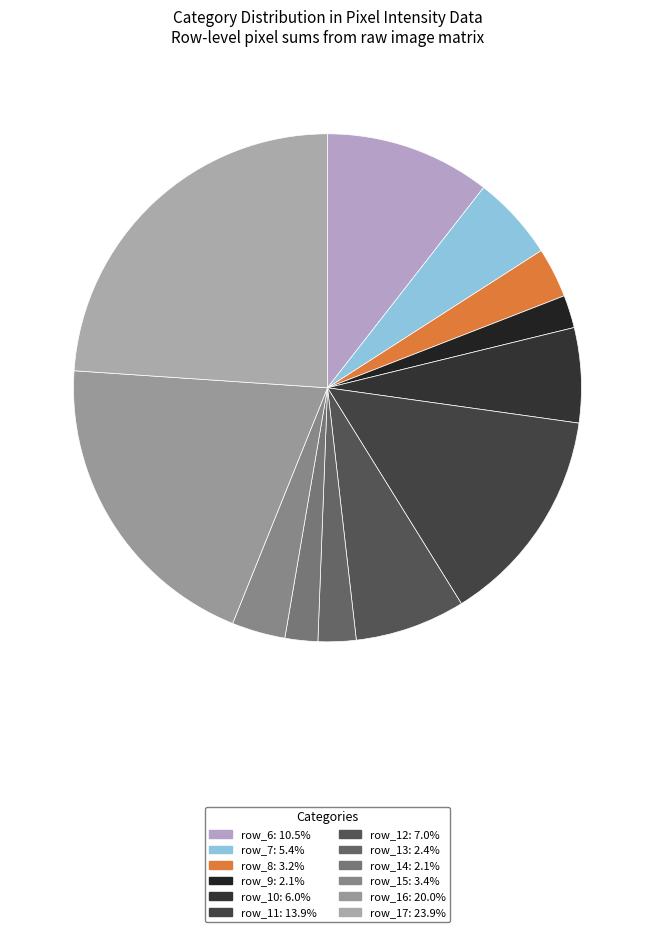

Does row_9 represent more than half of the total?

No